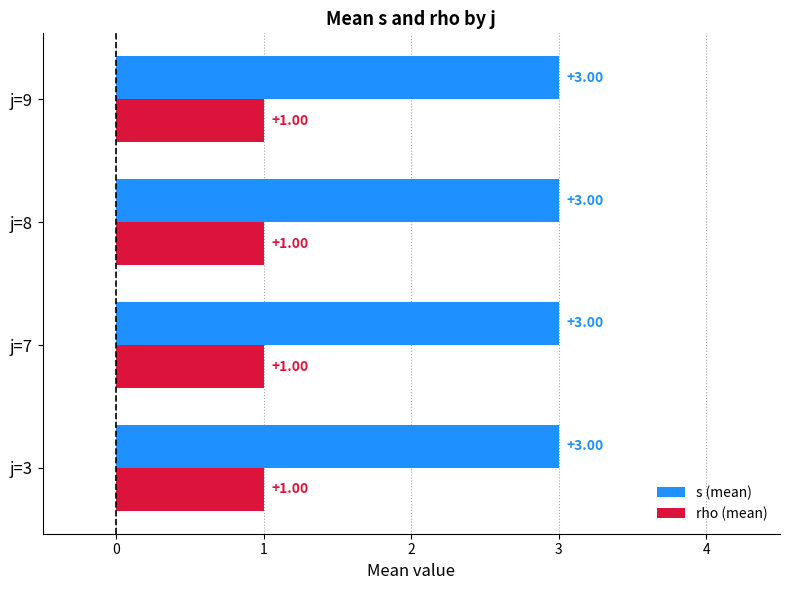

Which series has the largest total across all categories?

s (mean)